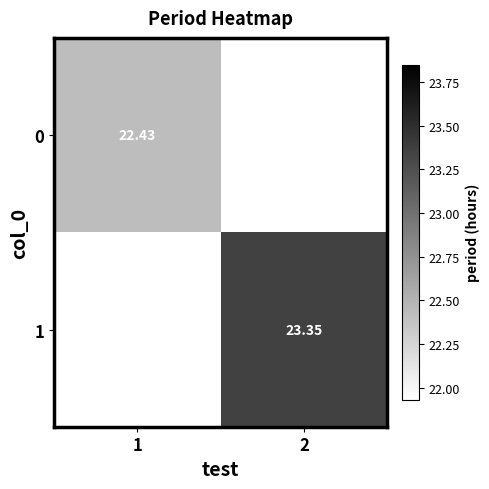

Which label corresponds to the smallest value in the chart?

1